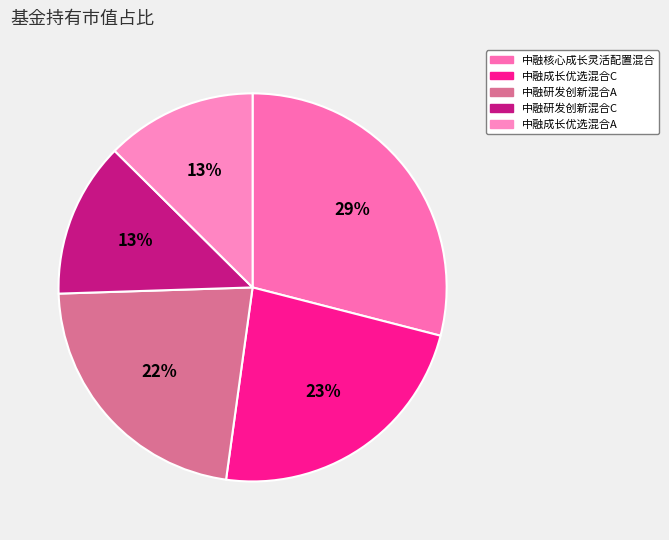

Is there any slice that represents more than half of the pie?

No